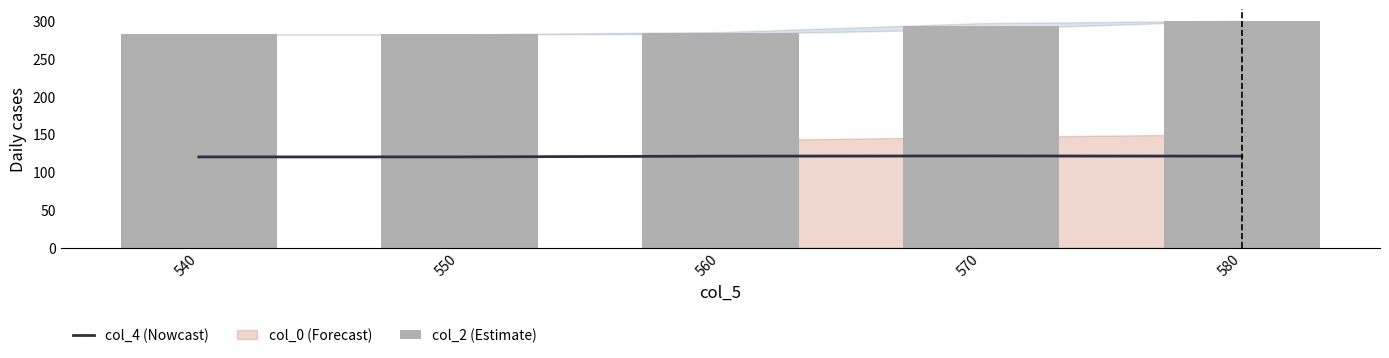

Reading left to right, list all the values displayed in this chart.

col_4 (Nowcast): 540=120.0	550=120.0	560=121.0	570=121.3	580=121.0
col_2 (Estimate): 540=282.0	550=282.0	560=283.6	570=292.8	580=300.0